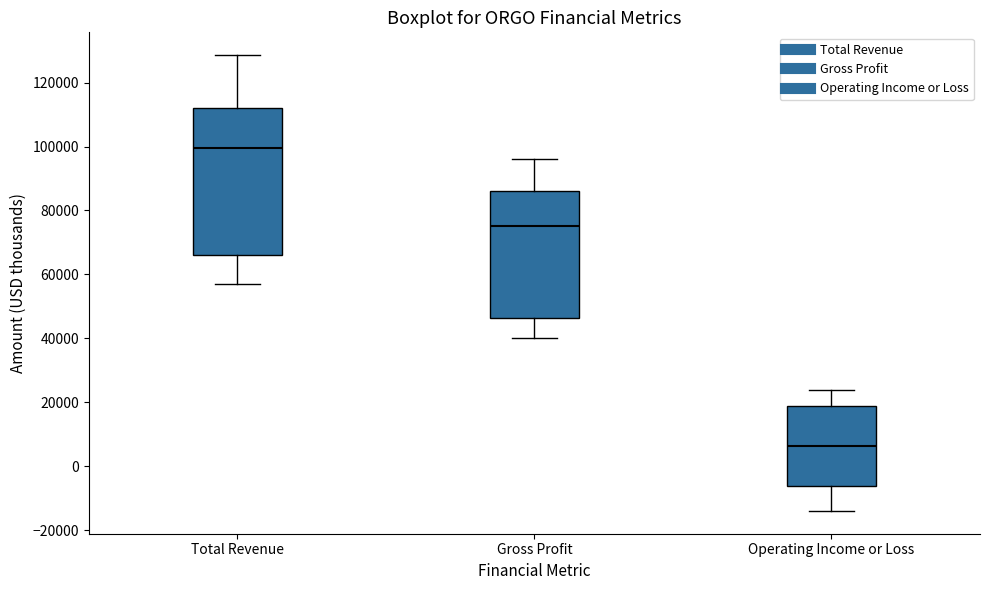

Which box has the lowest median line?

Operating Income or Loss